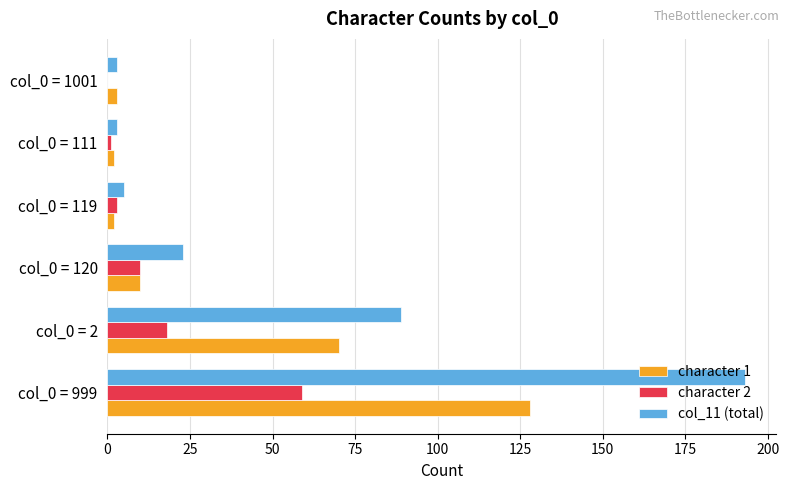

At which label does col_11 (total) reach its peak?

col_0 = 999